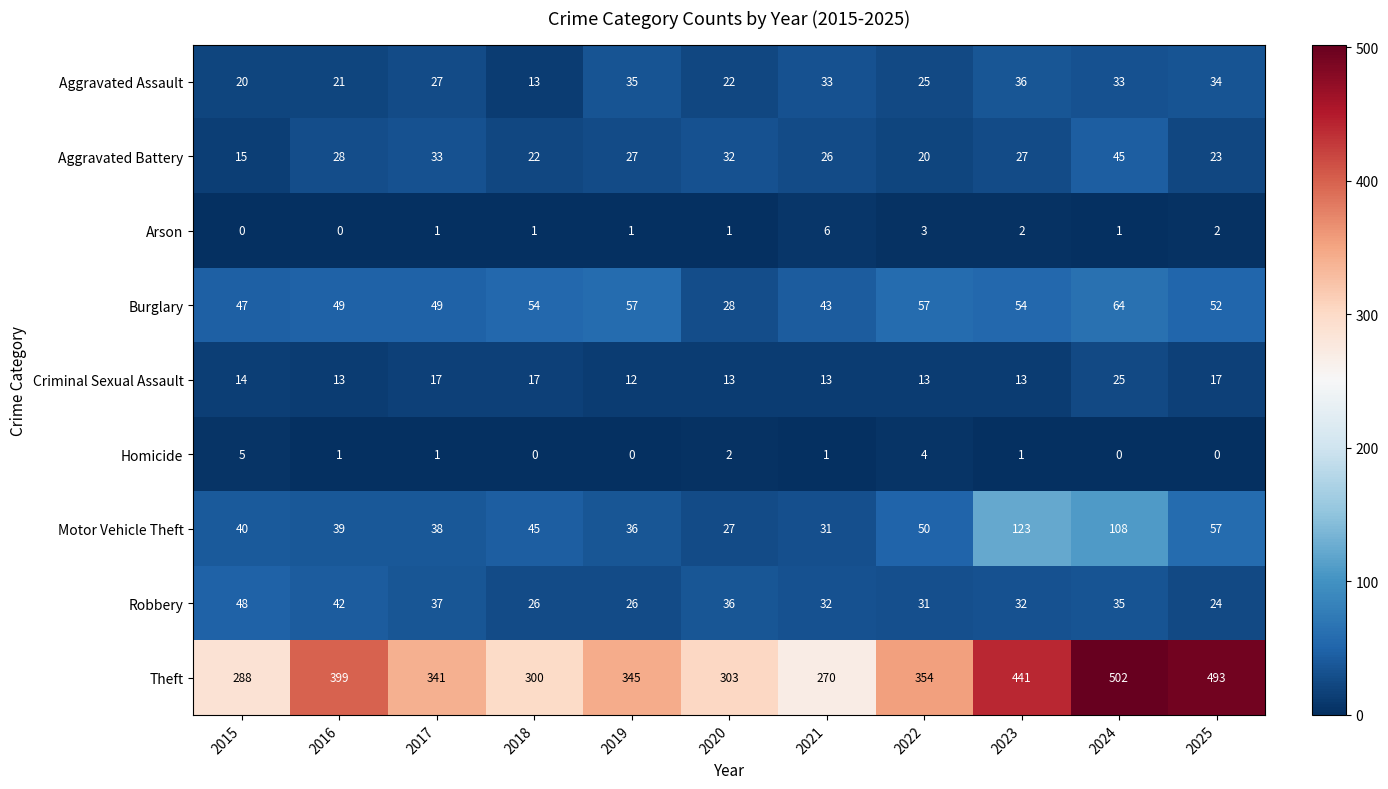

How many distinct data groups are displayed?

9